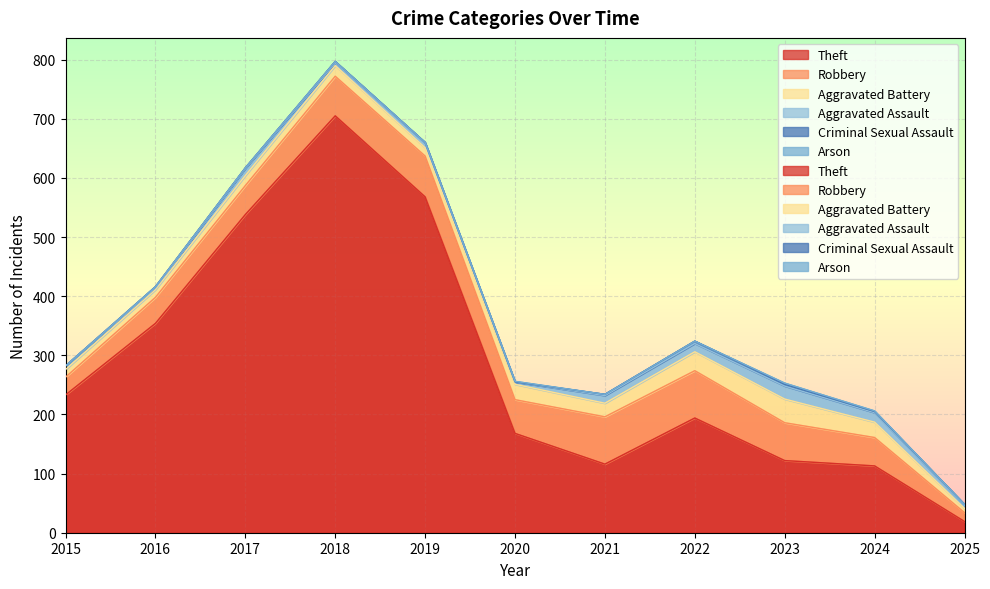

Where is the first local maximum for Robbery?

2019